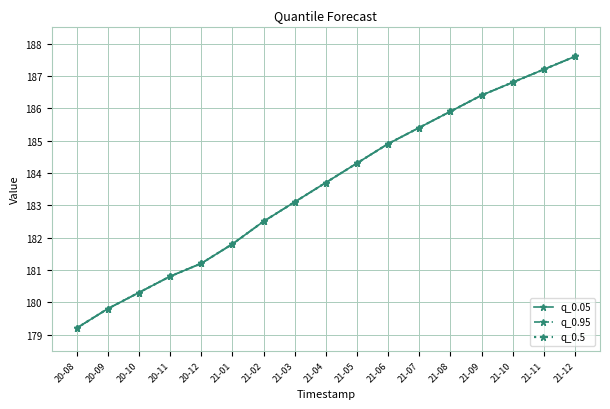

Does the chart have visible grid lines?

Yes